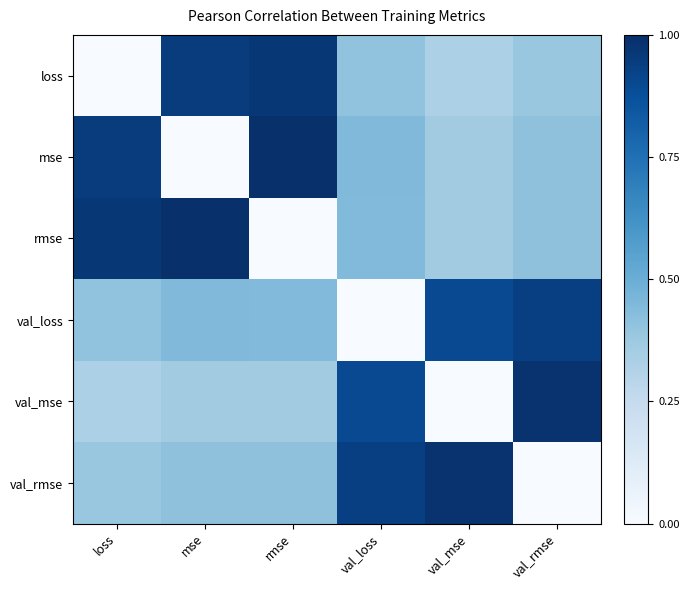

What is the difference between the maximum and minimum values in the mse series?

1.0